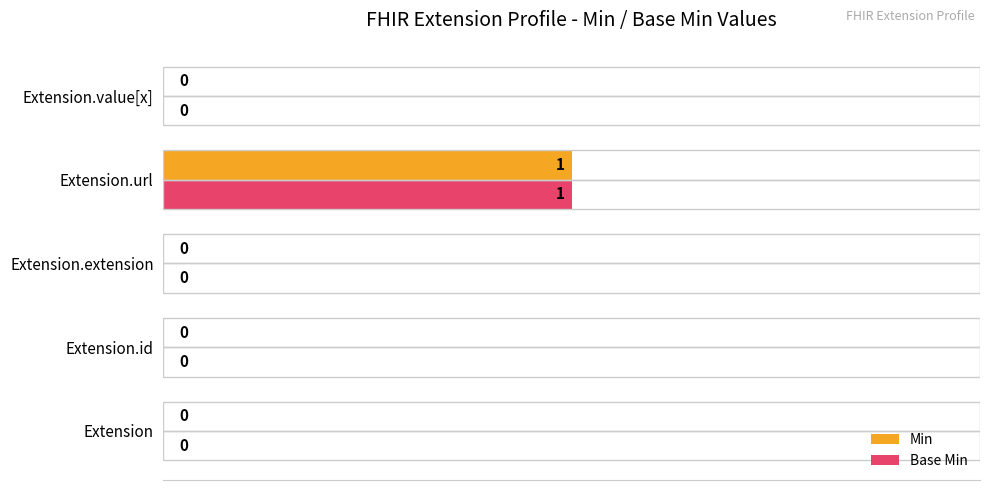

Read the Base Min value at Extension.url.

50